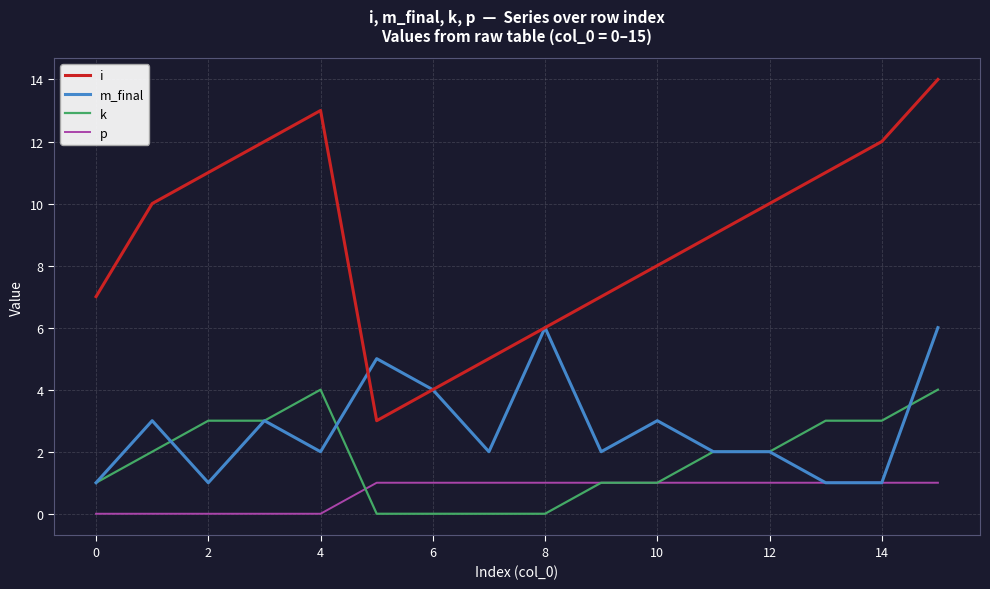

How many categories are shown in the chart?

16